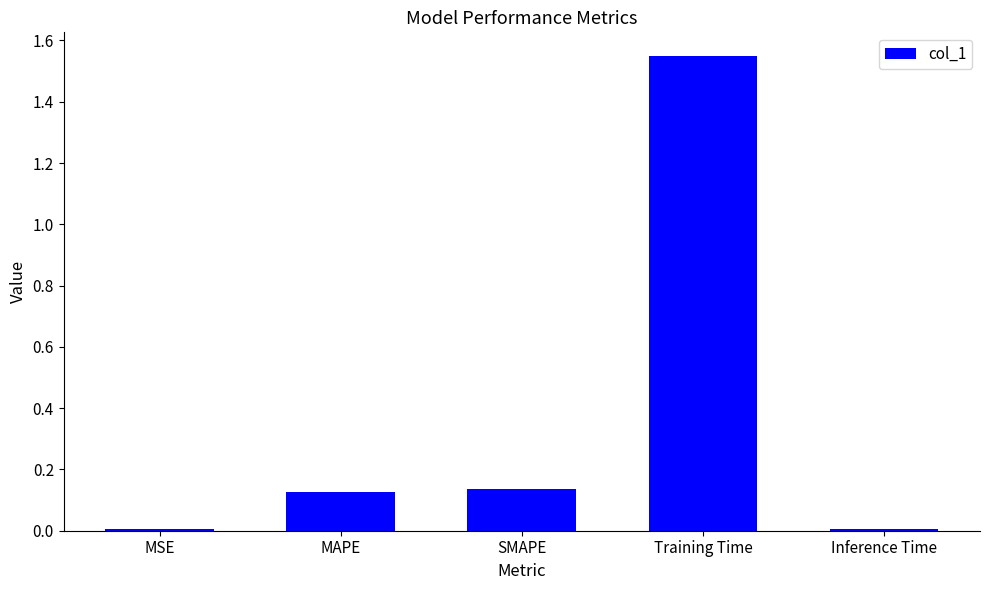

Which label corresponds to the largest value in the chart?

Training Time